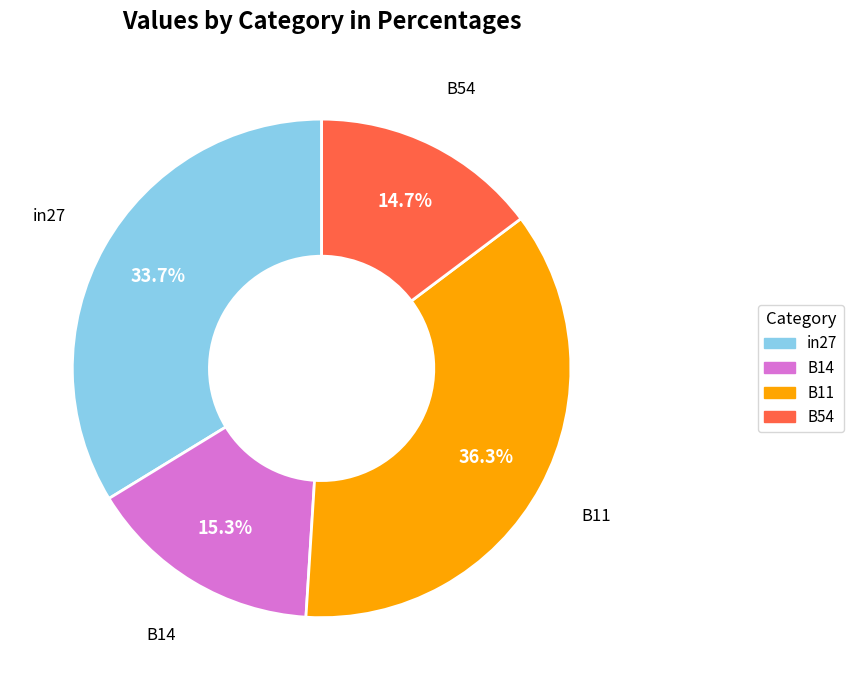

Does any single category account for the majority?

No